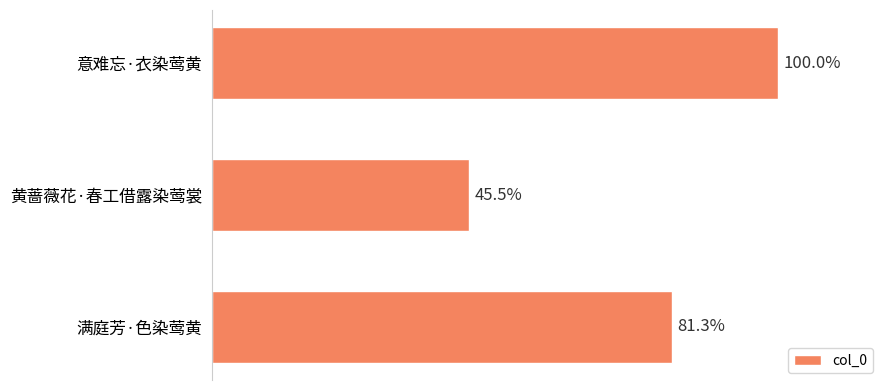

Rank the categories by value from lowest to highest.

1, 2, 0